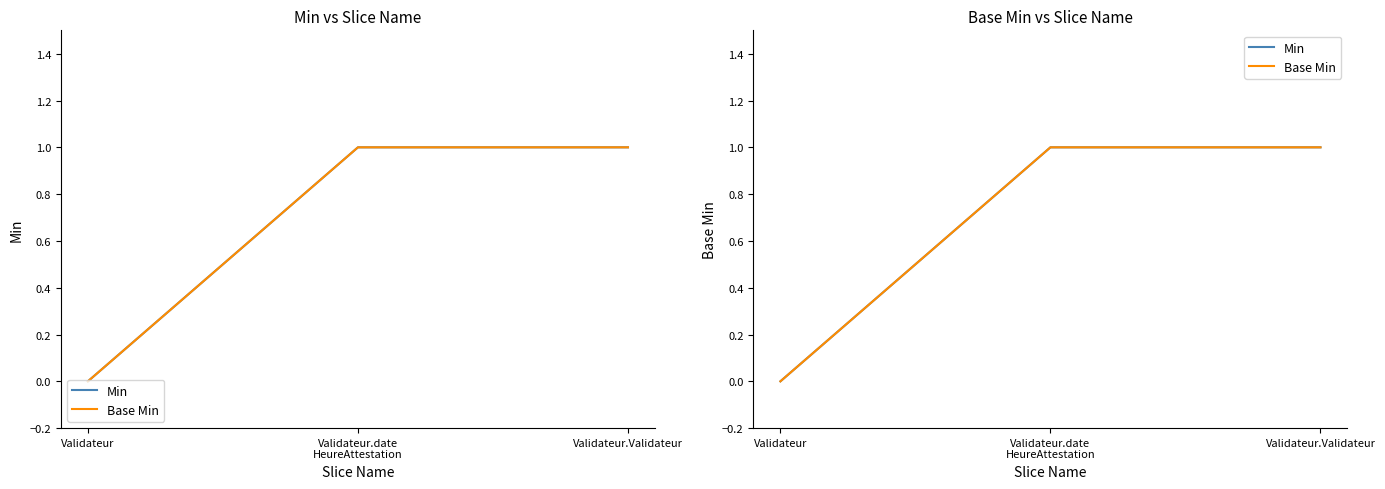

How many lines are shown in the chart?

2